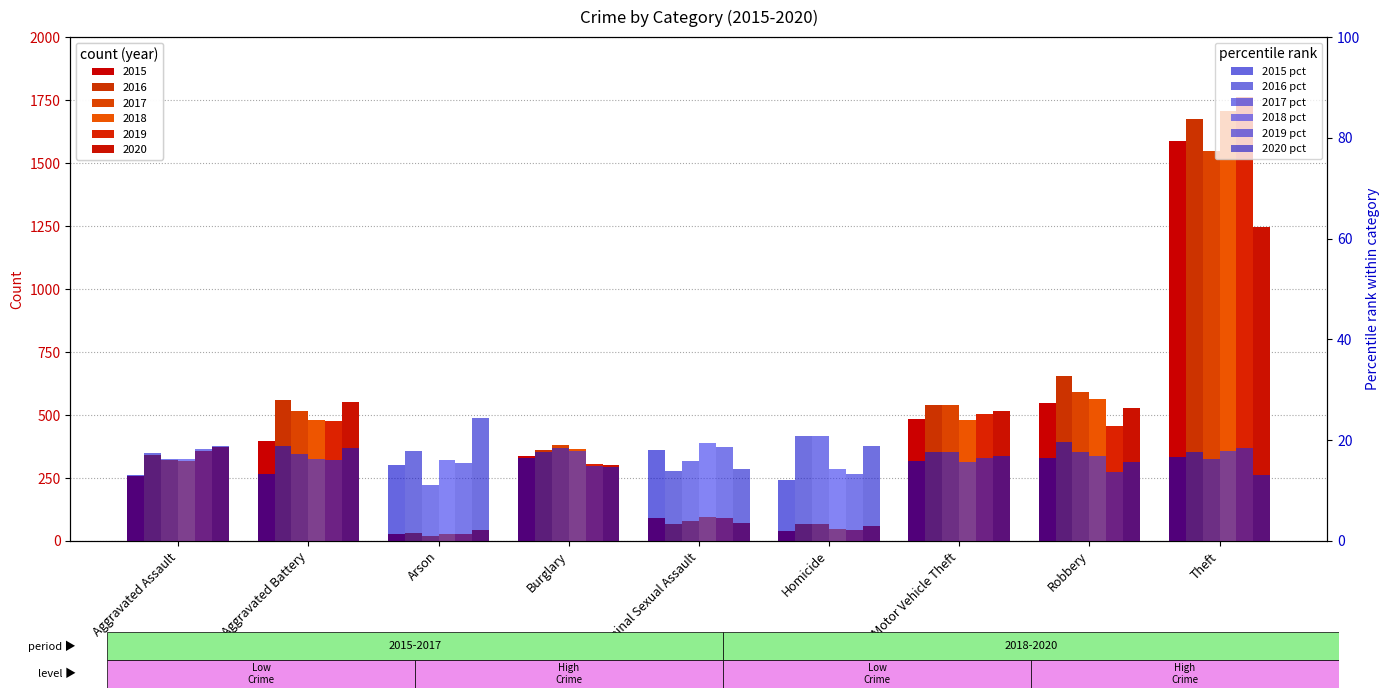

What value does the 2020 % series have at Motor Vehicle Theft?

16.8